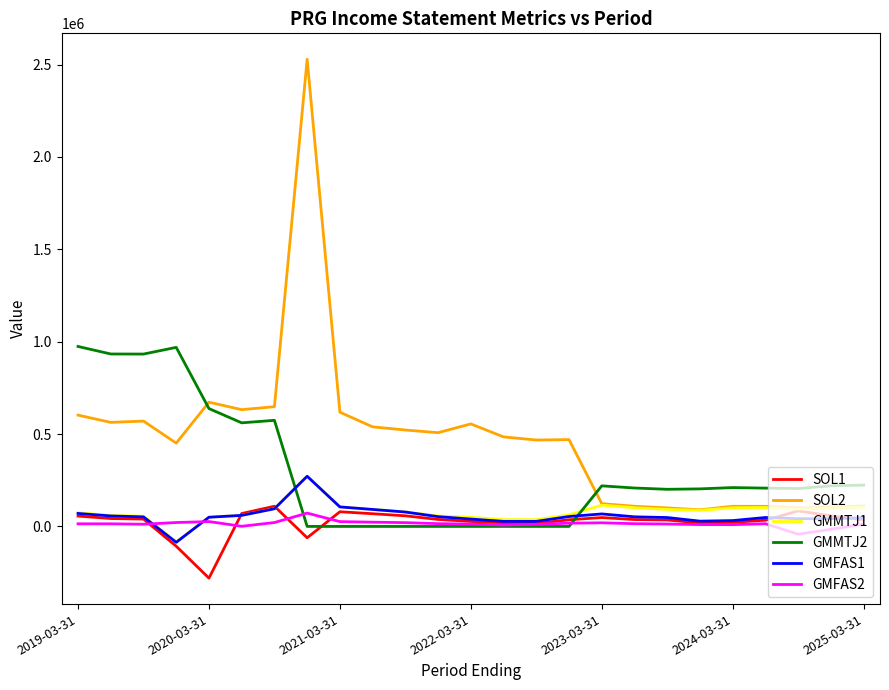

After their last crossing, which series has the higher values: GMMTJ2 or GMMTJ1?

GMMTJ2